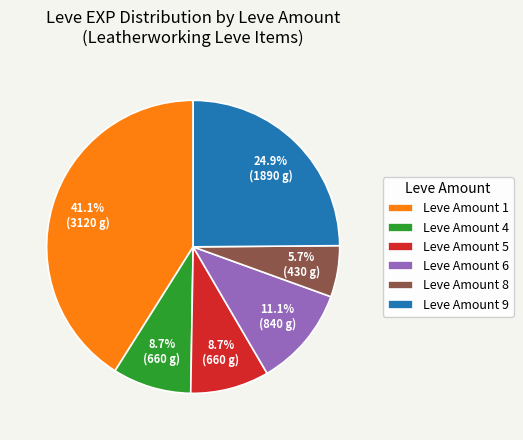

How much of the chart is everything except Leve Amount 4?

91.3%